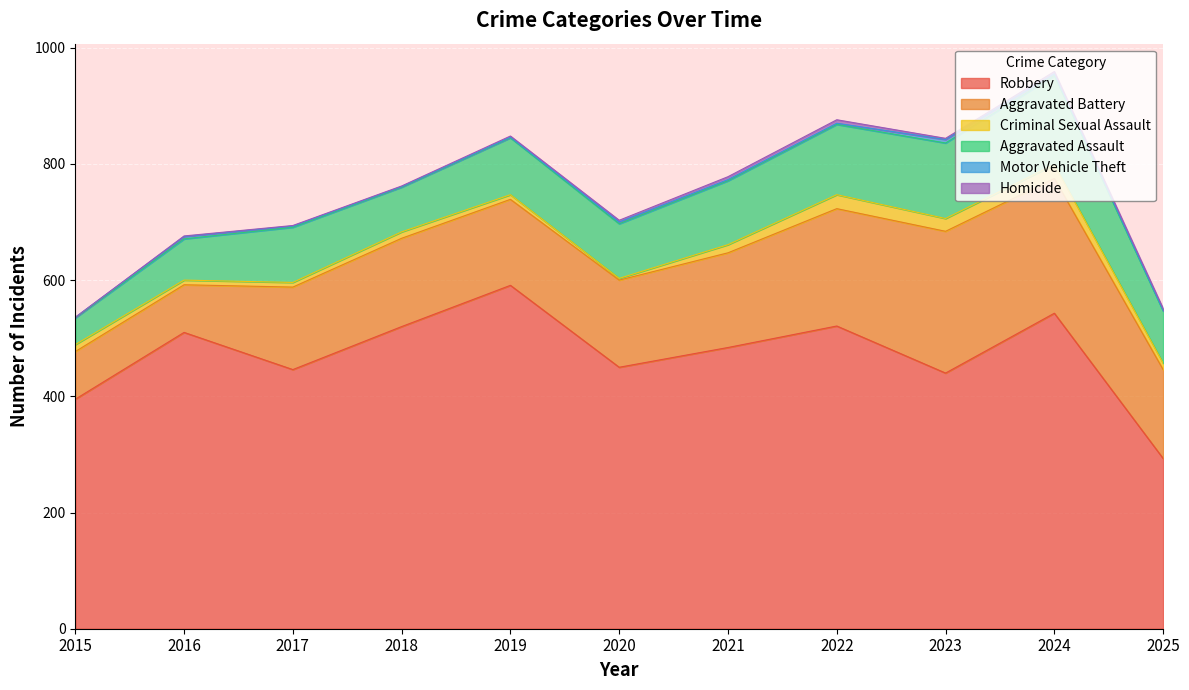

Reading right to left, list all the values displayed in this chart.

Robbery: 293	543	440	521	484	450	591	520	446	510	395
Aggravated Battery: 153	232	244	202	163	150	148	152	142	82	82
Criminal Sexual Assault: 11	24	22	24	14	3	8	11	8	8	12
Aggravated Assault: 90	153	130	121	110	94	98	77	95	71	46
Motor Vehicle Theft: 1	3	6	2	2	3	1	1	2	4	1
Homicide: 3	4	2	6	5	3	2	1	1	1	0